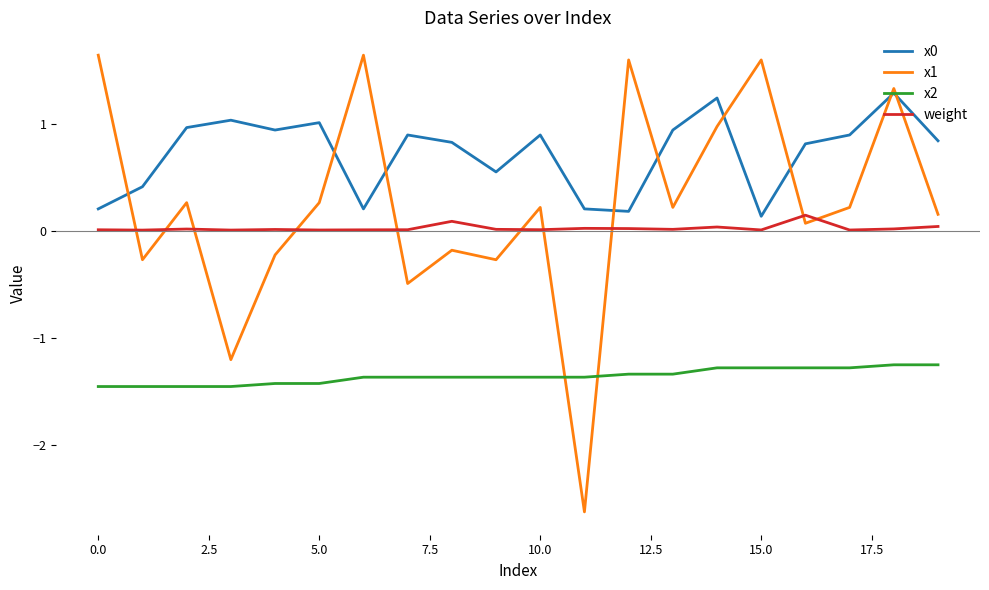

What is the greatest value displayed?

1.6